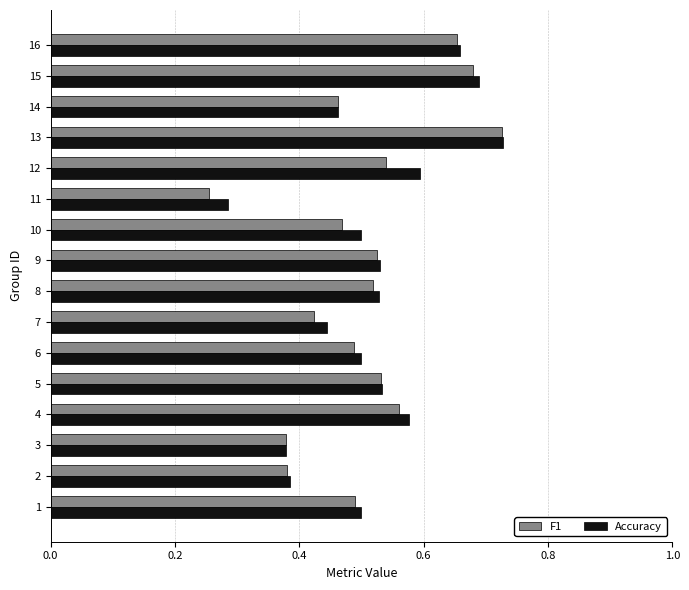

What is the sum of all Accuracy values?

8.3